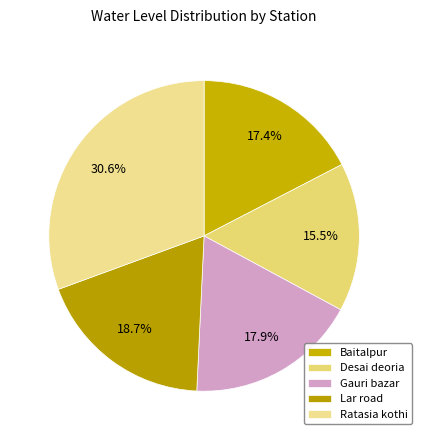

To the nearest percent, what is the combined percentage of Lar road and Ratasia kothi?

49%